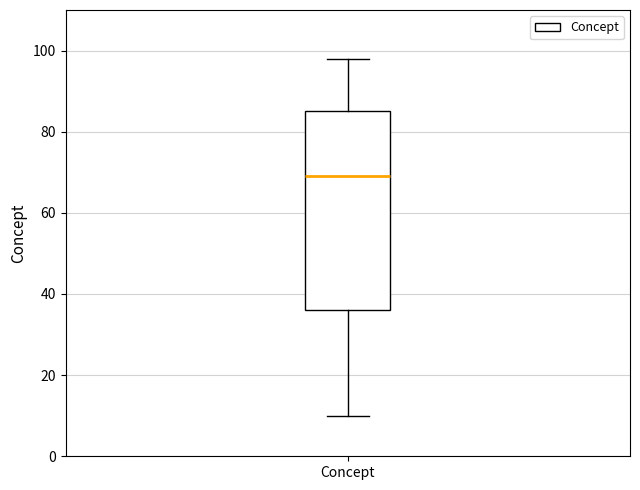

Where is the upper edge of the box for Concept on the y-axis? The values are not printed on the chart, so give them approximately, as read against the axis.

86